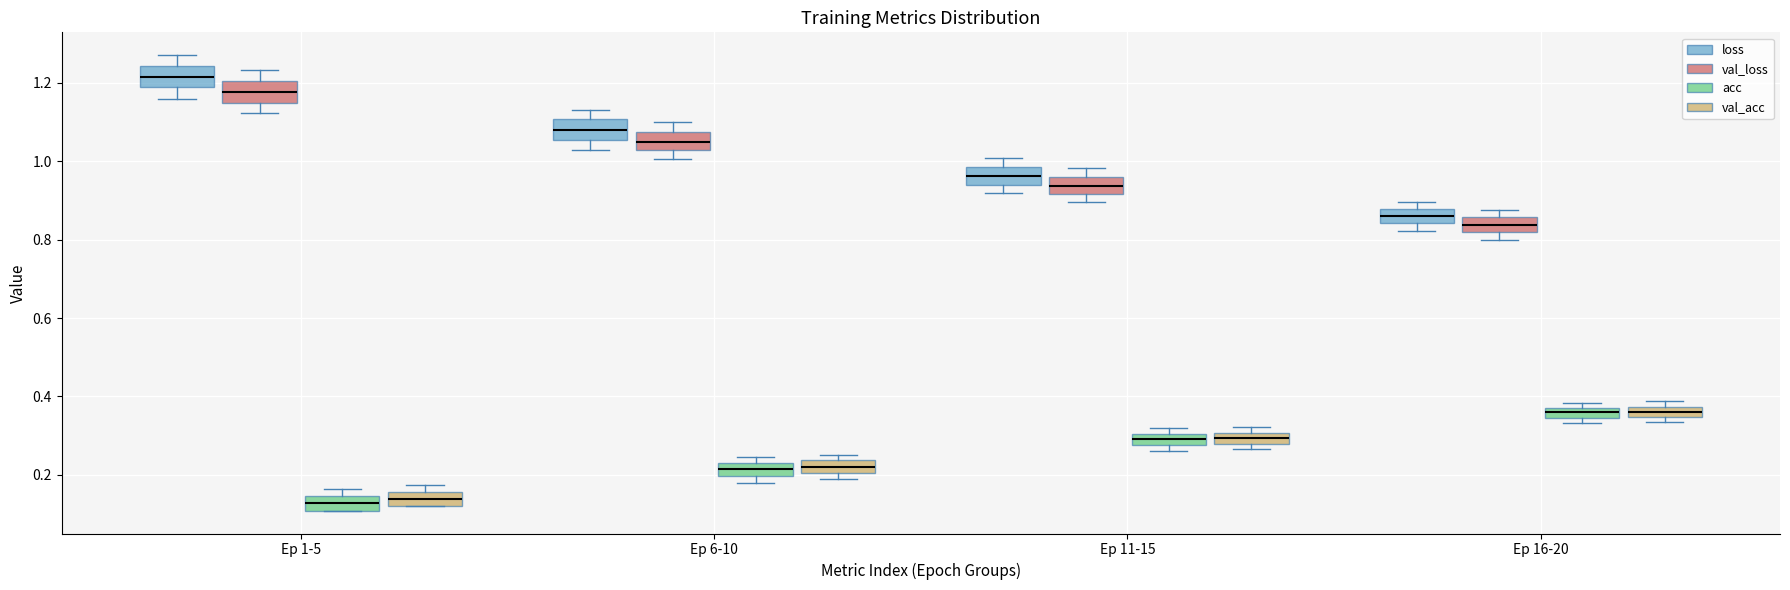

Where does the median line of the box for Ep 6-10 (val_acc) sit on the y-axis? The values are not printed on the chart, so give them approximately, as read against the axis.

0.22